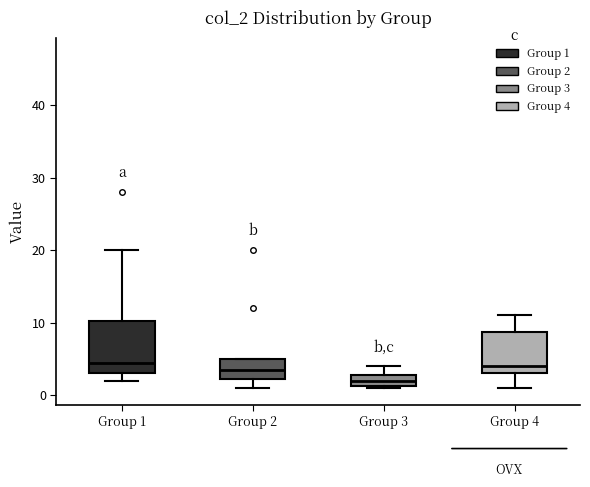

Comparing the boxes themselves (not the whiskers), which one is the tallest?

Group 1